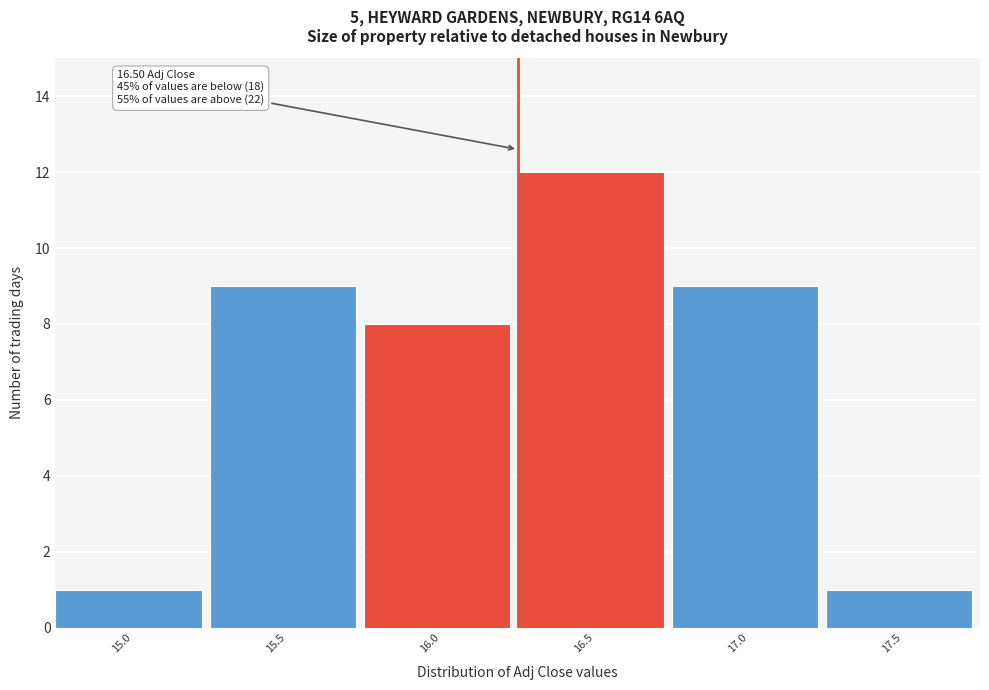

Reading left to right, transcribe all the data shown in this chart.

1	9	8	12	9	1